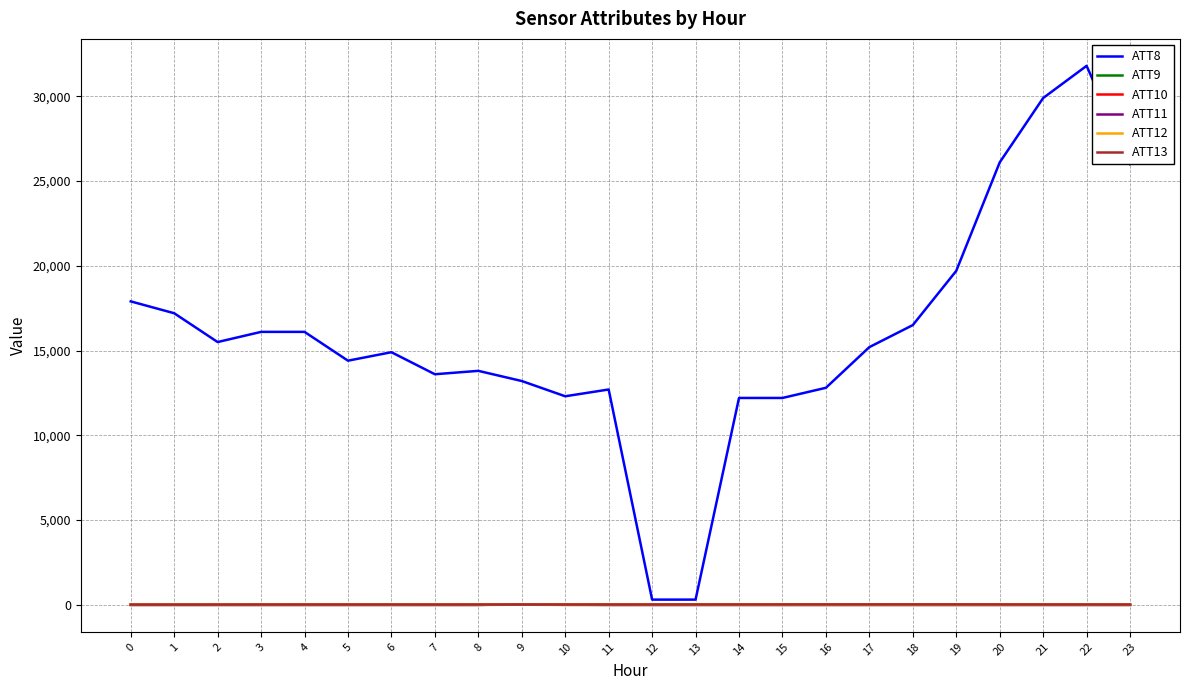

Read the ATT12 value at 13.

2.2